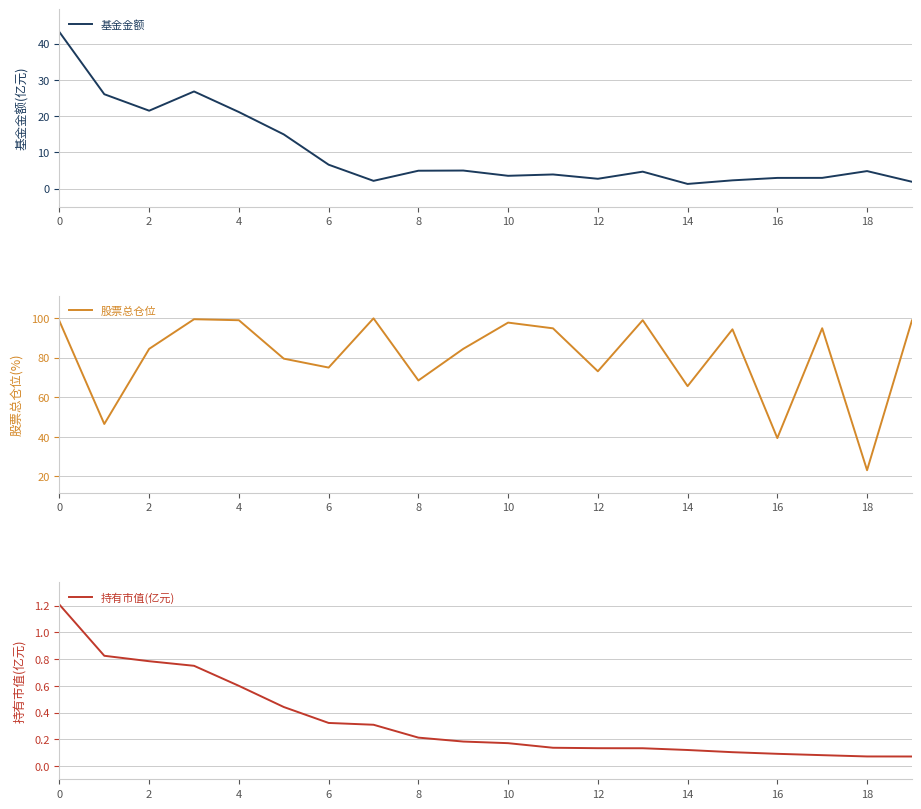

What is the difference between the maximum and minimum values in the 基金金额 series?

41.8